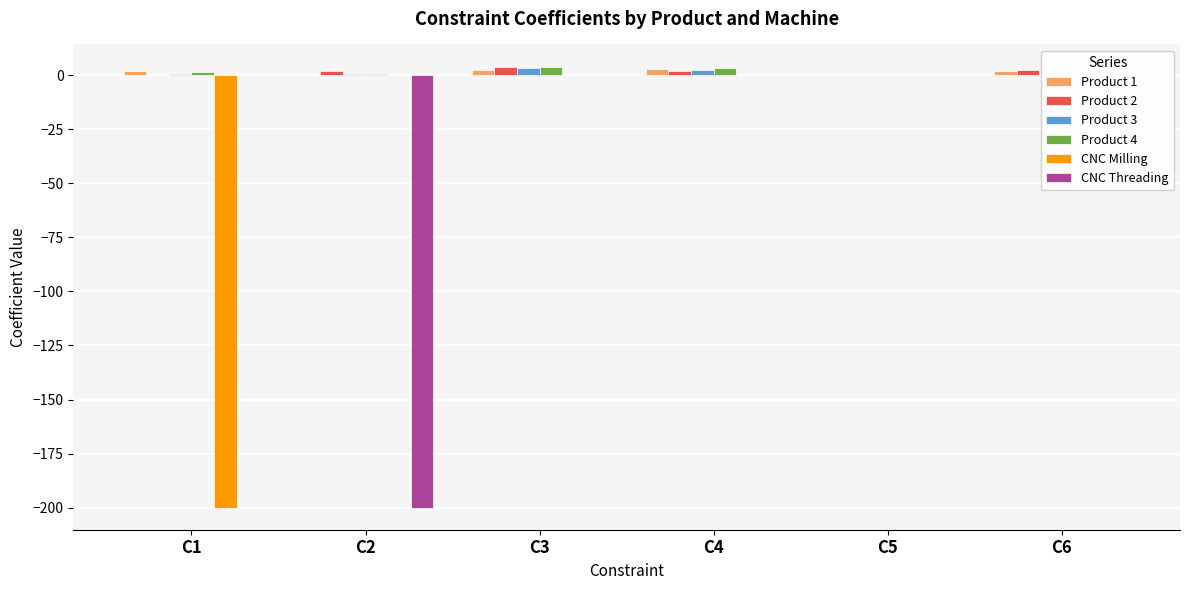

Are the bars grouped side by side (vs. stacked)?

Yes